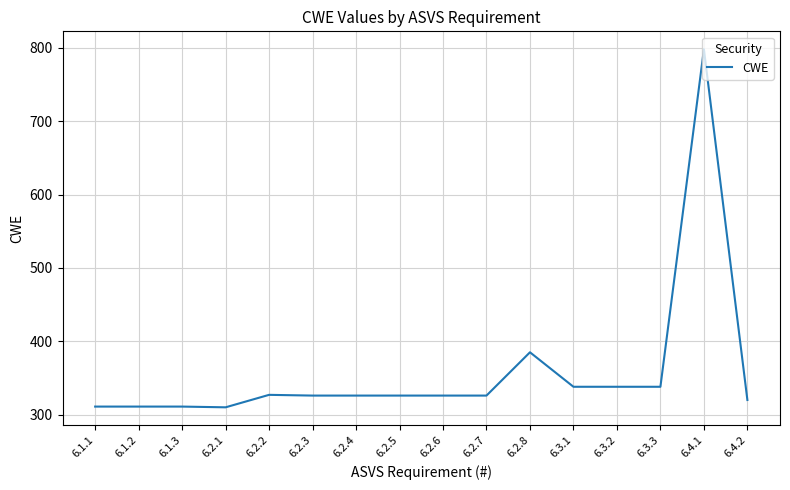

Is it true that the value at 6.1.1 is 311?

True